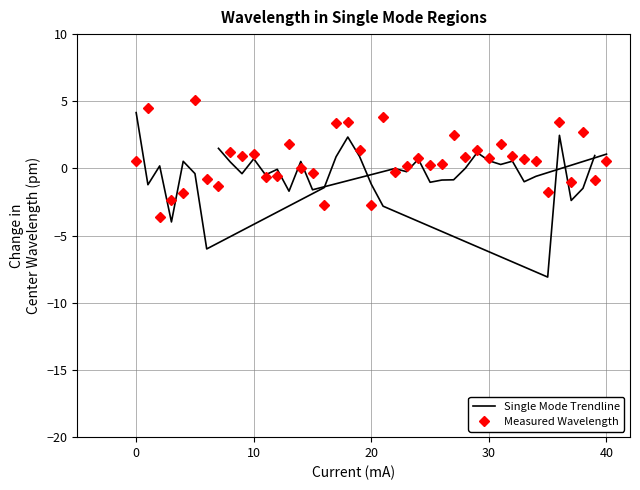

List the series in order of their peak value, highest first.

Measured Wavelength, Single Mode Trendline